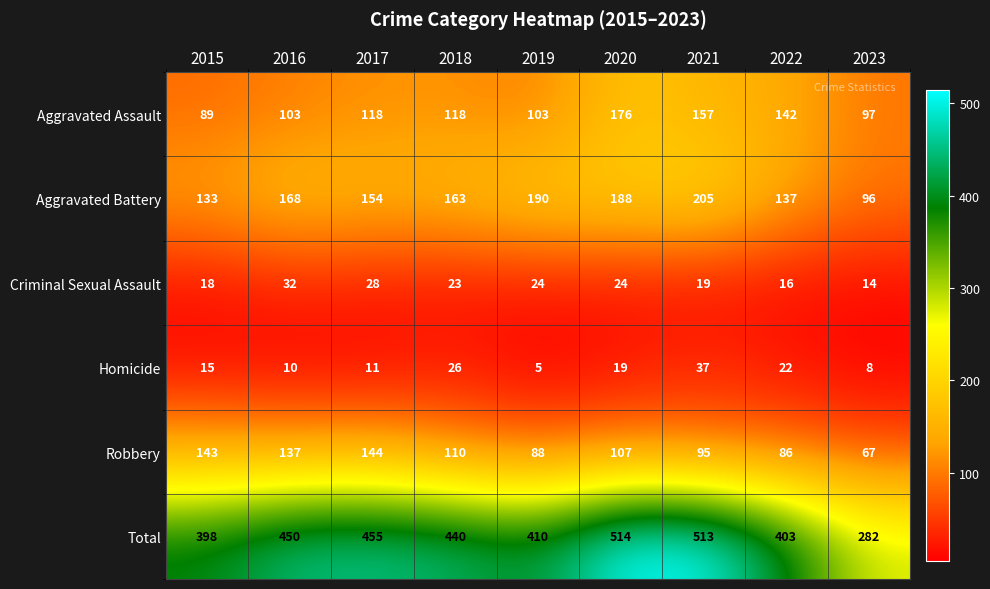

What is the sum of the Aggravated Assault values at 2015 and 2021?

246